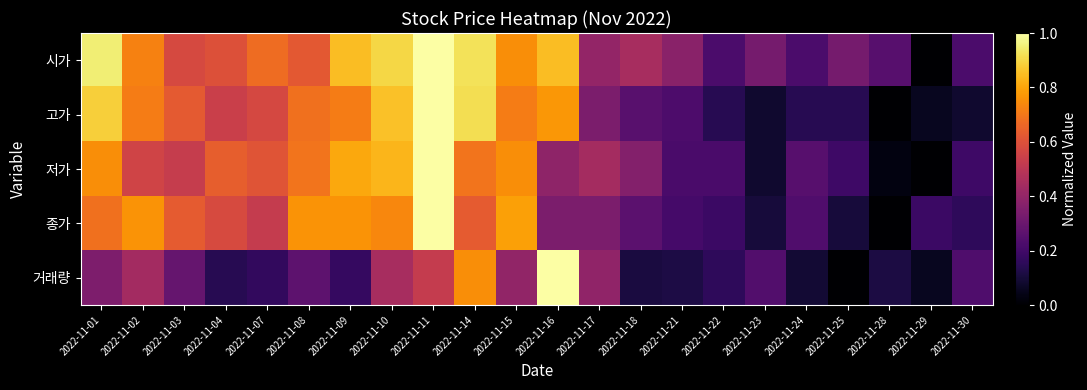

Which series has the largest total across all categories?

시가